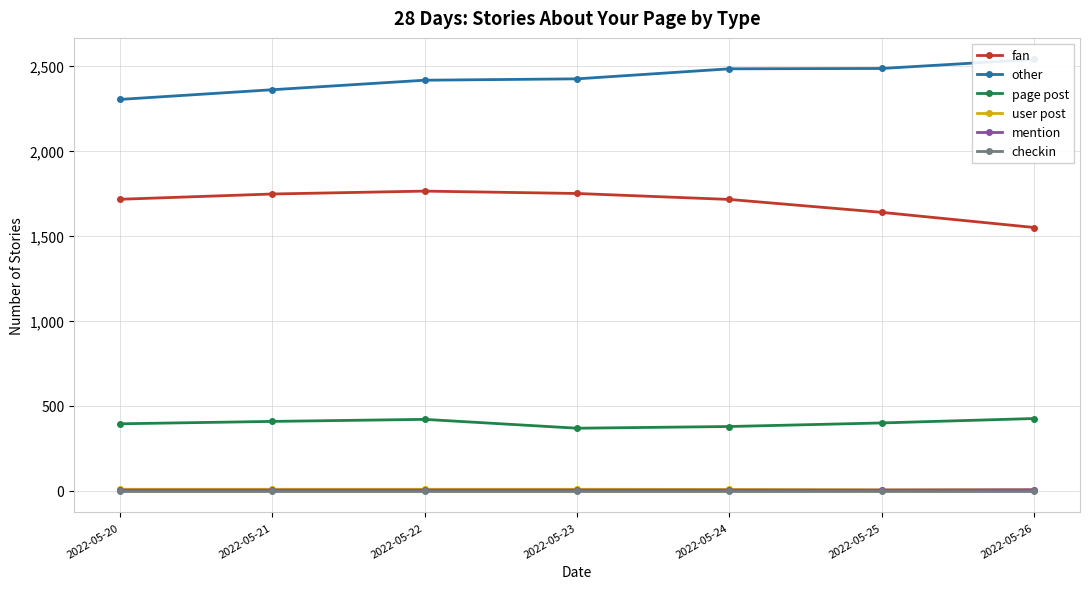

Where is page post nearest to the value 396?

2022-05-20